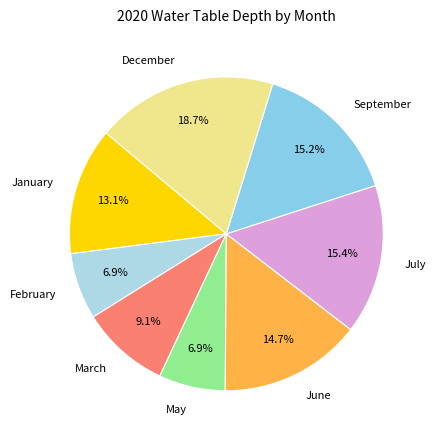

How many slices are in this pie chart?

8